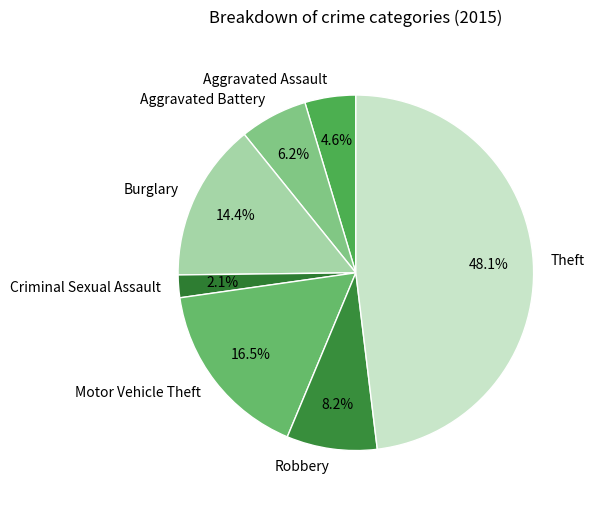

Is it true that Motor Vehicle Theft is 25% of the pie?

False